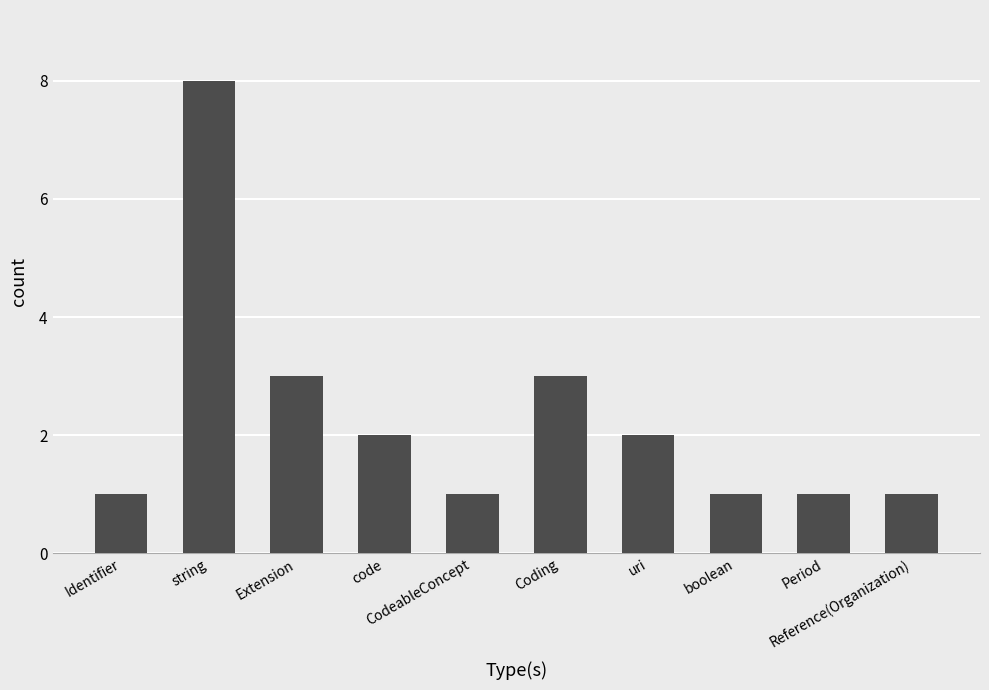

What is the label of the 9th bar from the left?

Period